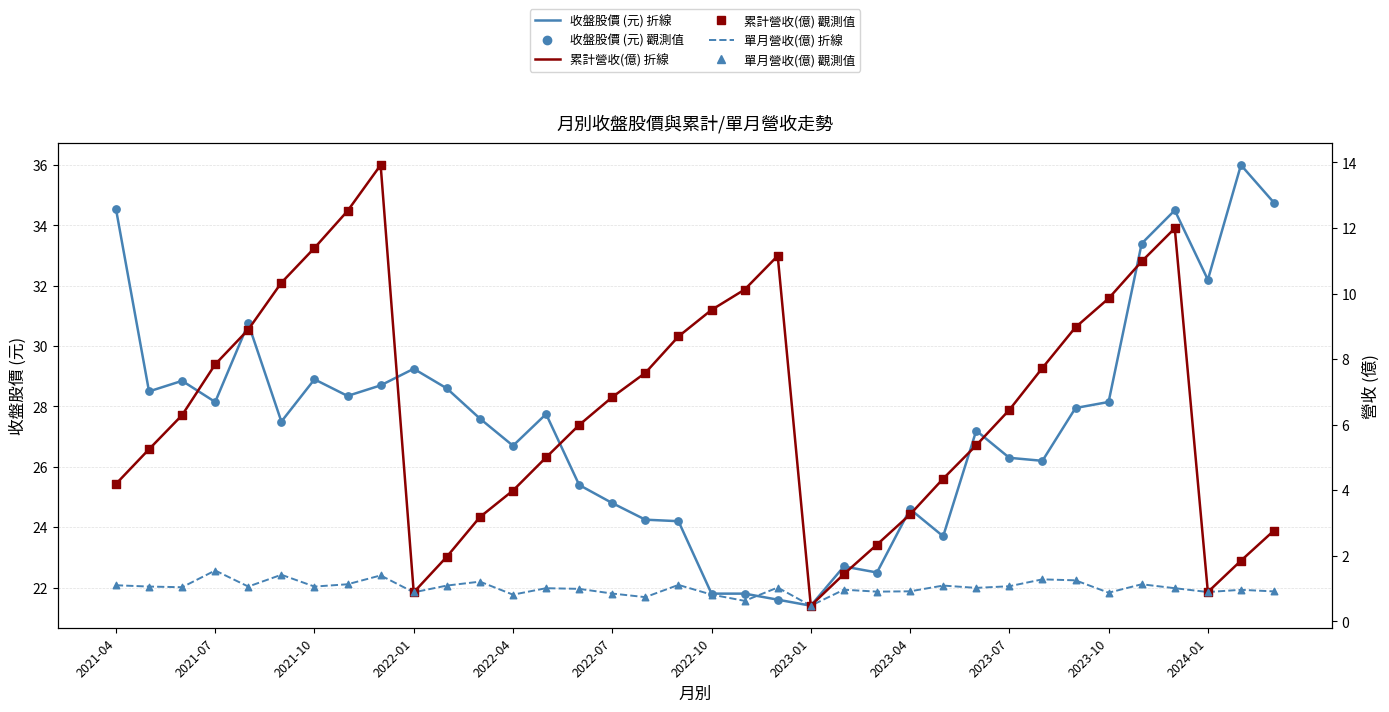

Which series has the largest Y range (max minus min)?

收盤股價 (元) Simulated